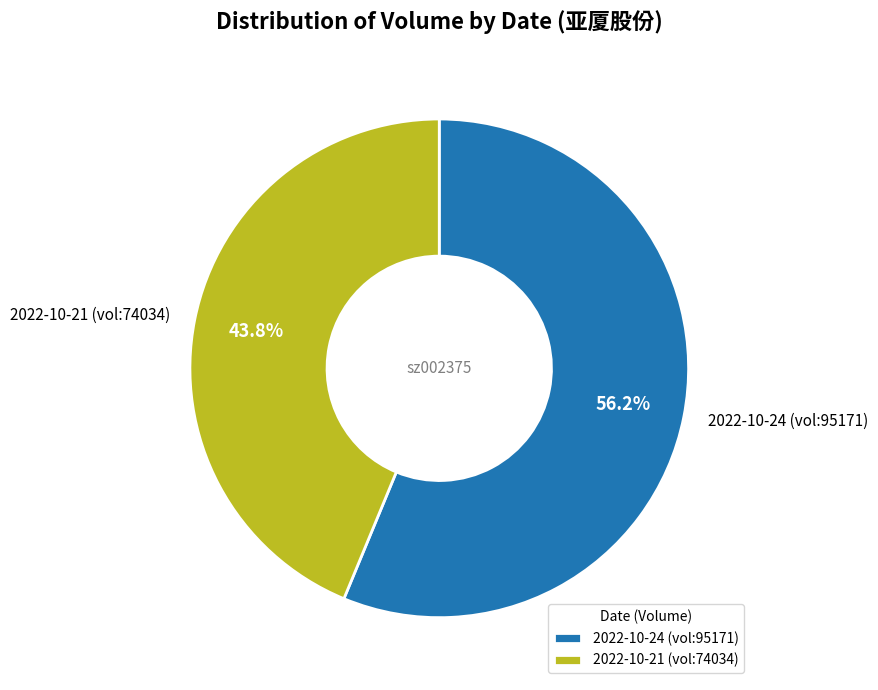

Between 2022-10-24 (vol:95171) and 2022-10-21 (vol:74034), which is larger?

2022-10-24 (vol:95171)